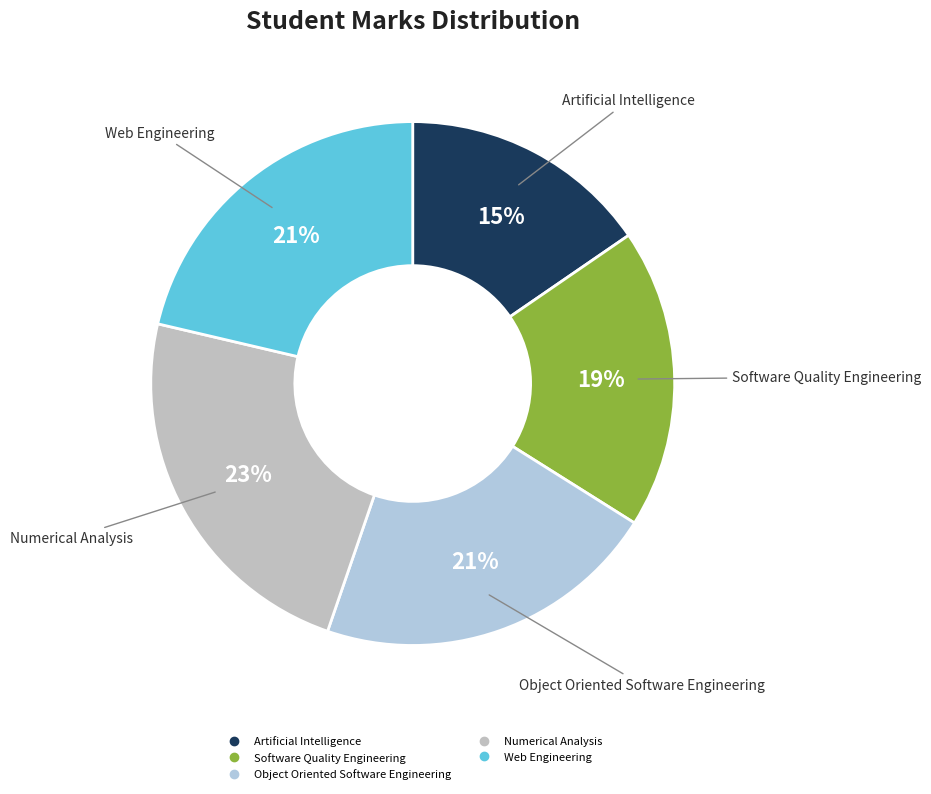

Is it true that Software Quality Engineering is 26% of the pie?

False